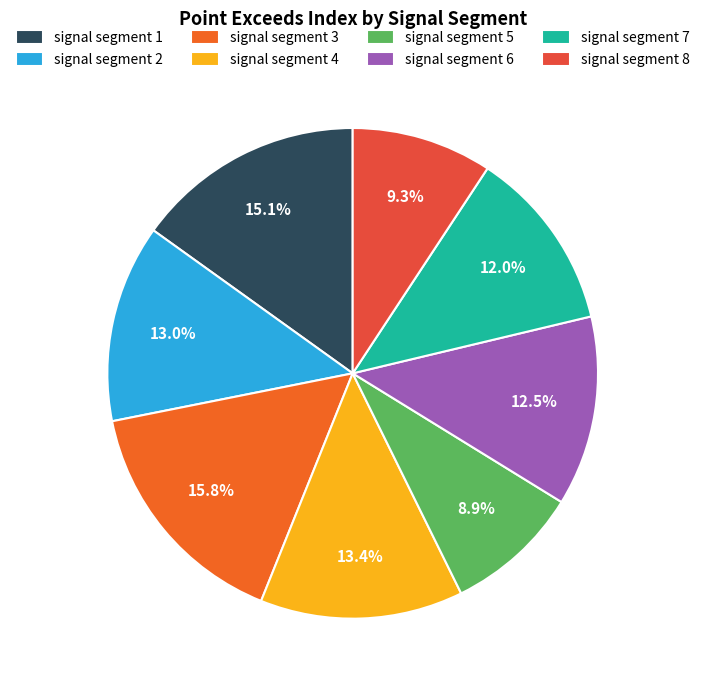

Is there a majority slice in this chart?

No